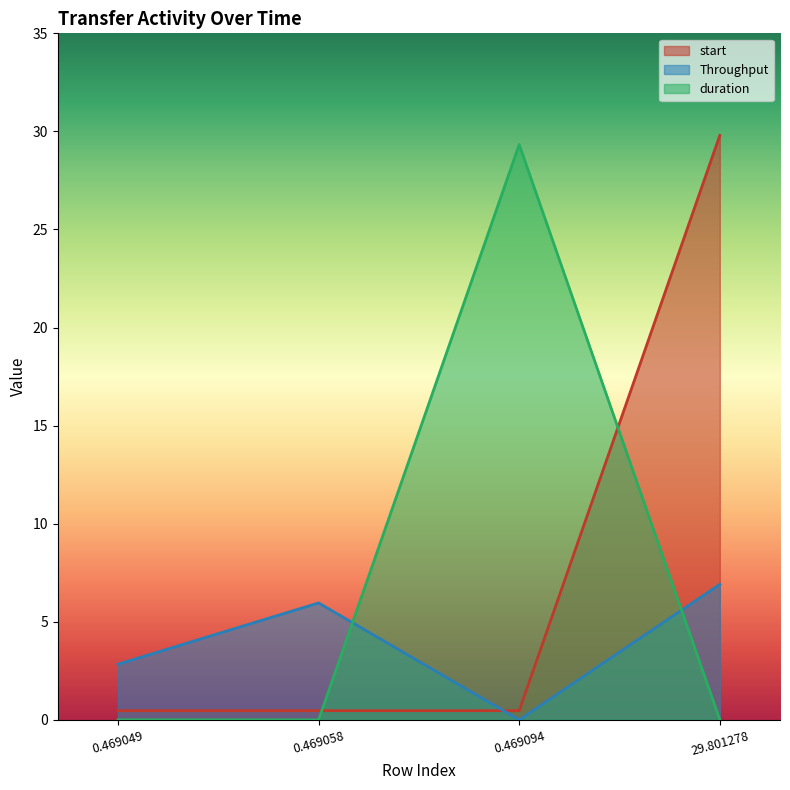

List the labels in order of Throughput value, largest first.

29.801278, 0.469058, 0.469049, 0.469094